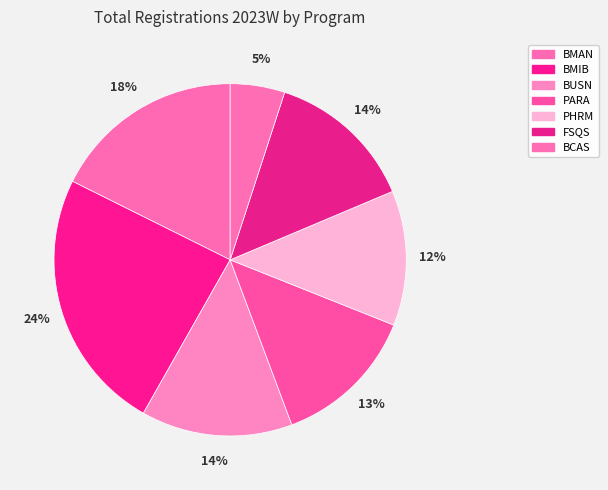

To the nearest percent, what percentage of the pie is BUSN?

14%